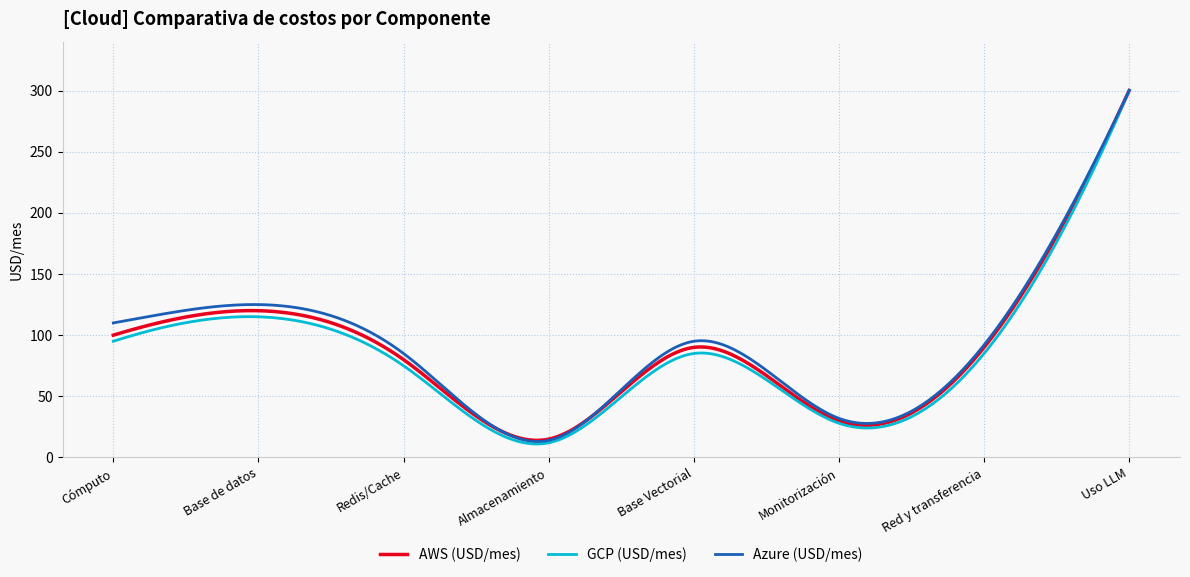

Which series has the largest range (max minus min)?

GCP (USD/mes)